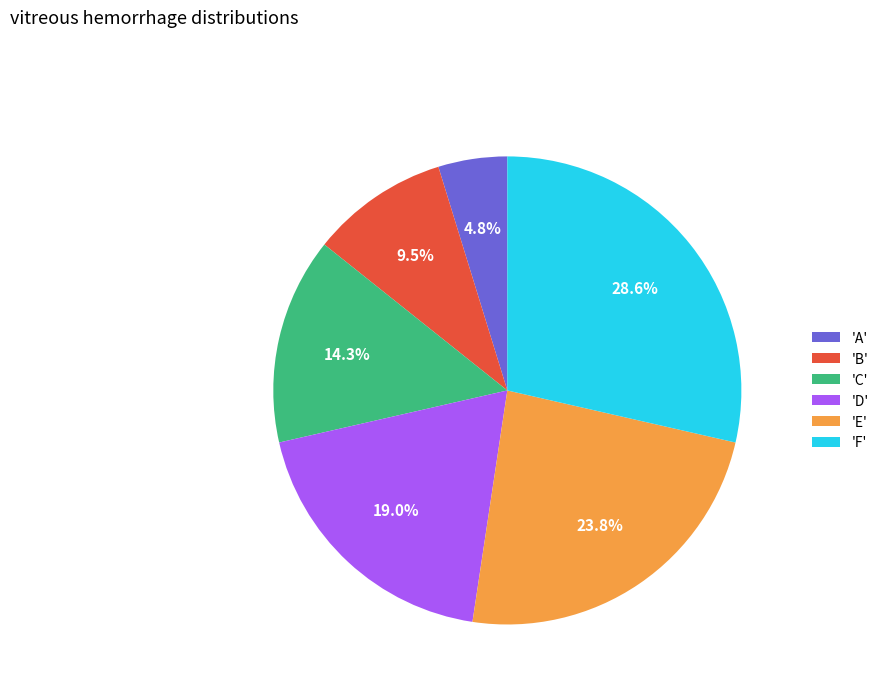

To the nearest percent, what is the difference between the largest and smallest slice percentages?

24%